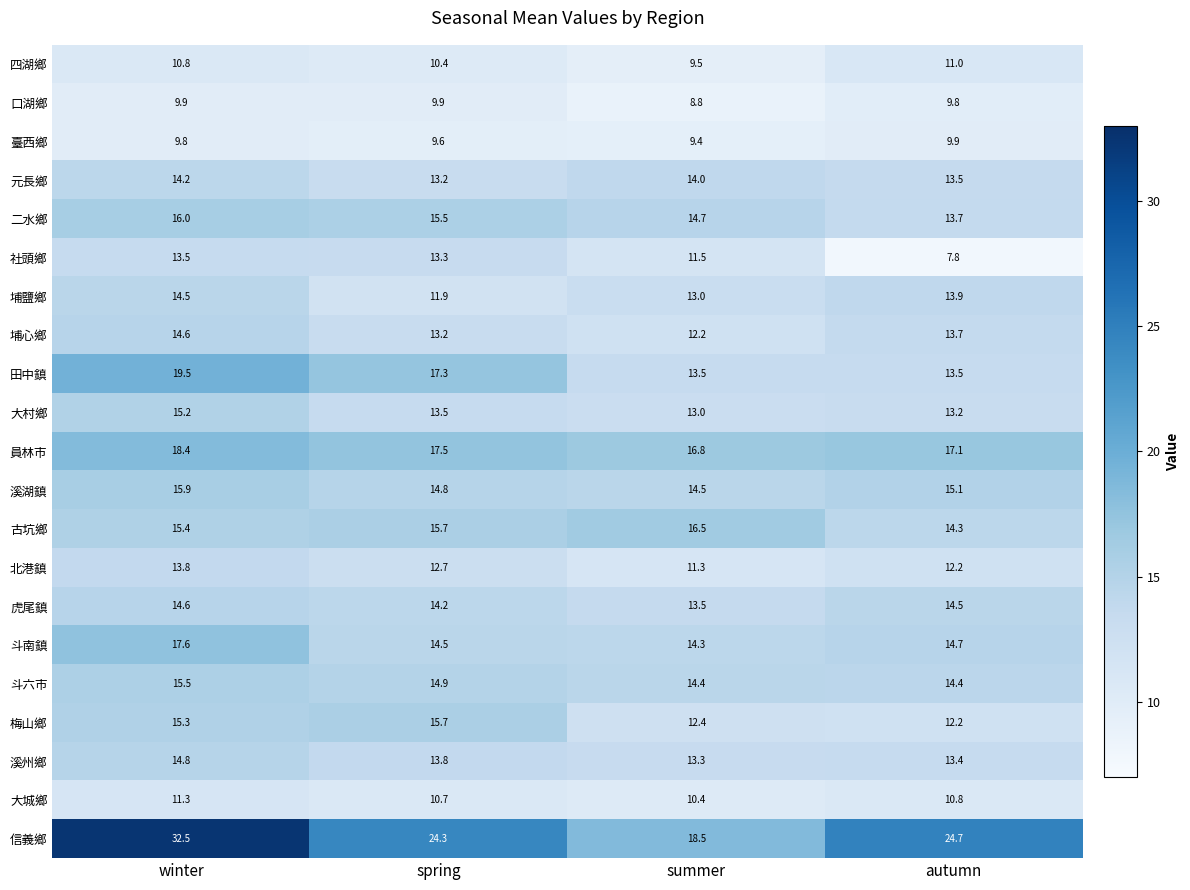

List the labels in order of 員林市 value, smallest first.

summer, autumn, spring, winter